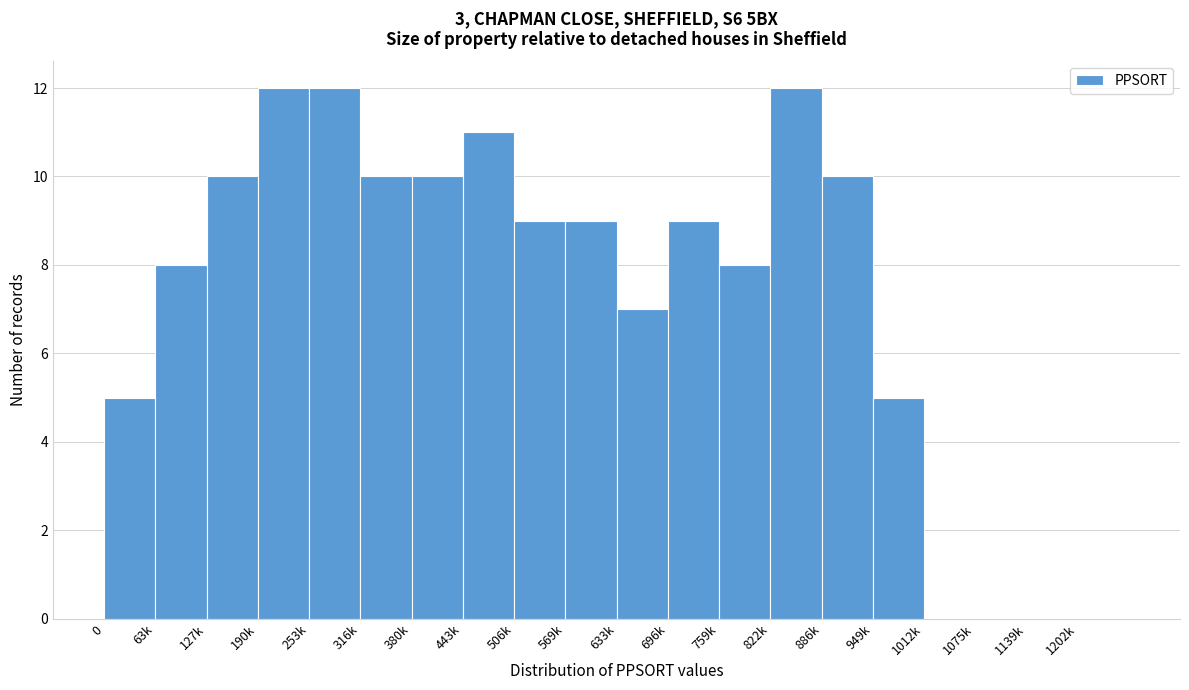

Reading left to right, extract all data points from this chart.

0=5	63k=8	127k=10	190k=12	253k=12	316k=10	380k=10	443k=11	506k=9	569k=9	633k=7	696k=9	759k=8	822k=12	886k=10	949k=5	1012k=0	1075k=0	1139k=0	1202k=0